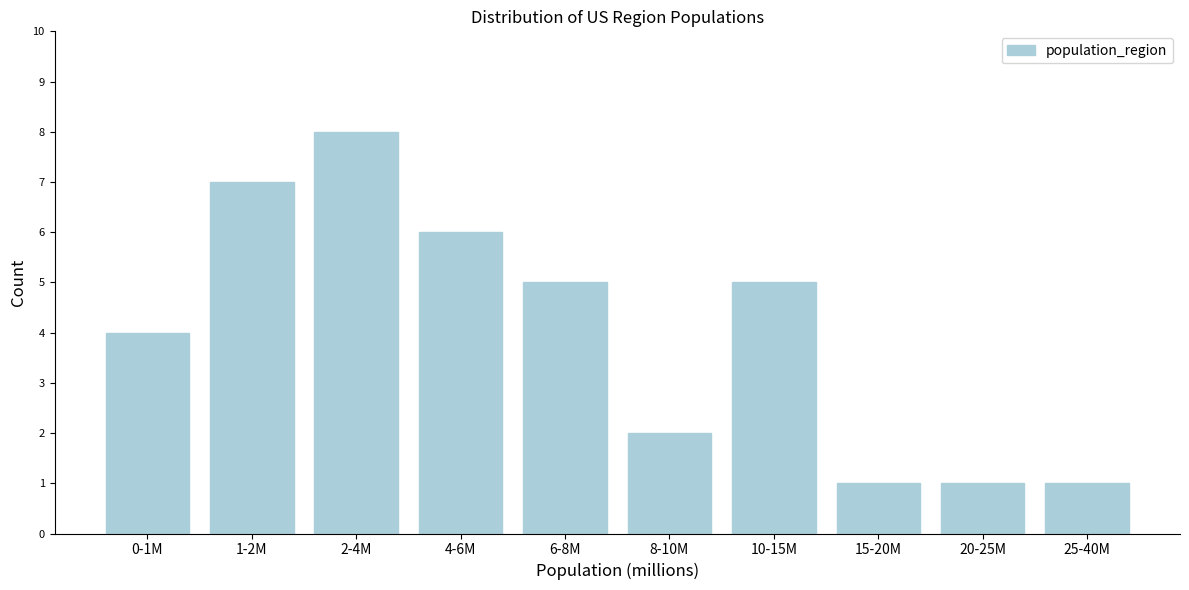

Reading right to left, extract all data points from this chart.

25-40M=1	20-25M=1	15-20M=1	10-15M=5	8-10M=2	6-8M=5	4-6M=6	2-4M=8	1-2M=7	0-1M=4